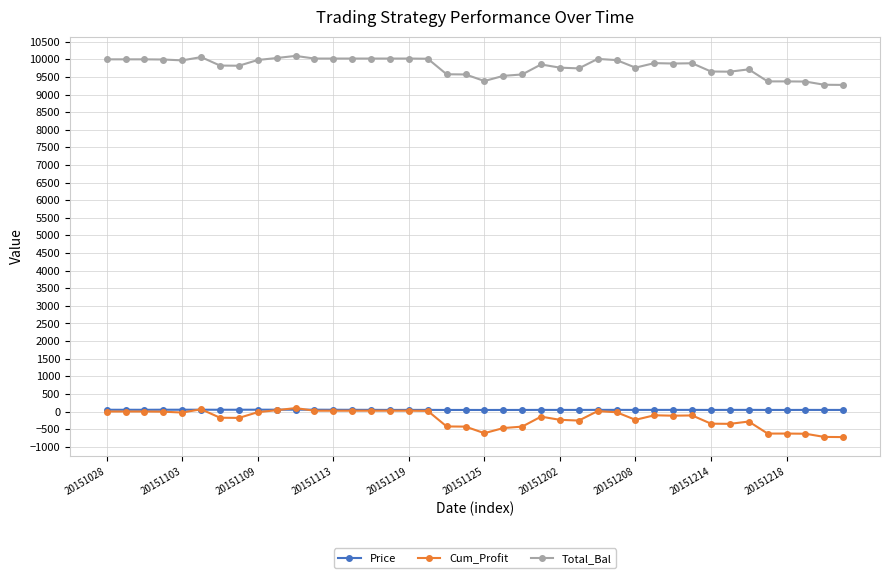

Which series has the largest total across all categories?

Total_Bal